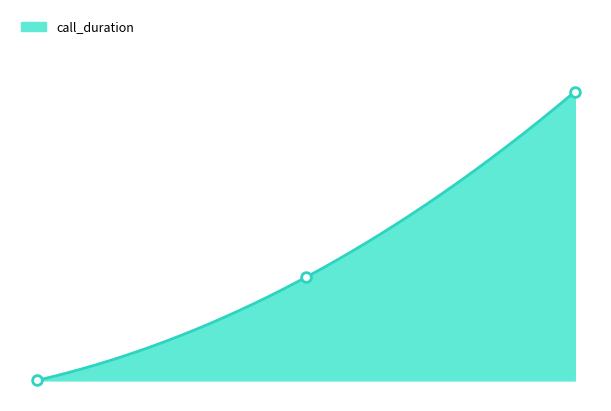

What is the sum of the values at 2.00 and 0.00?

14